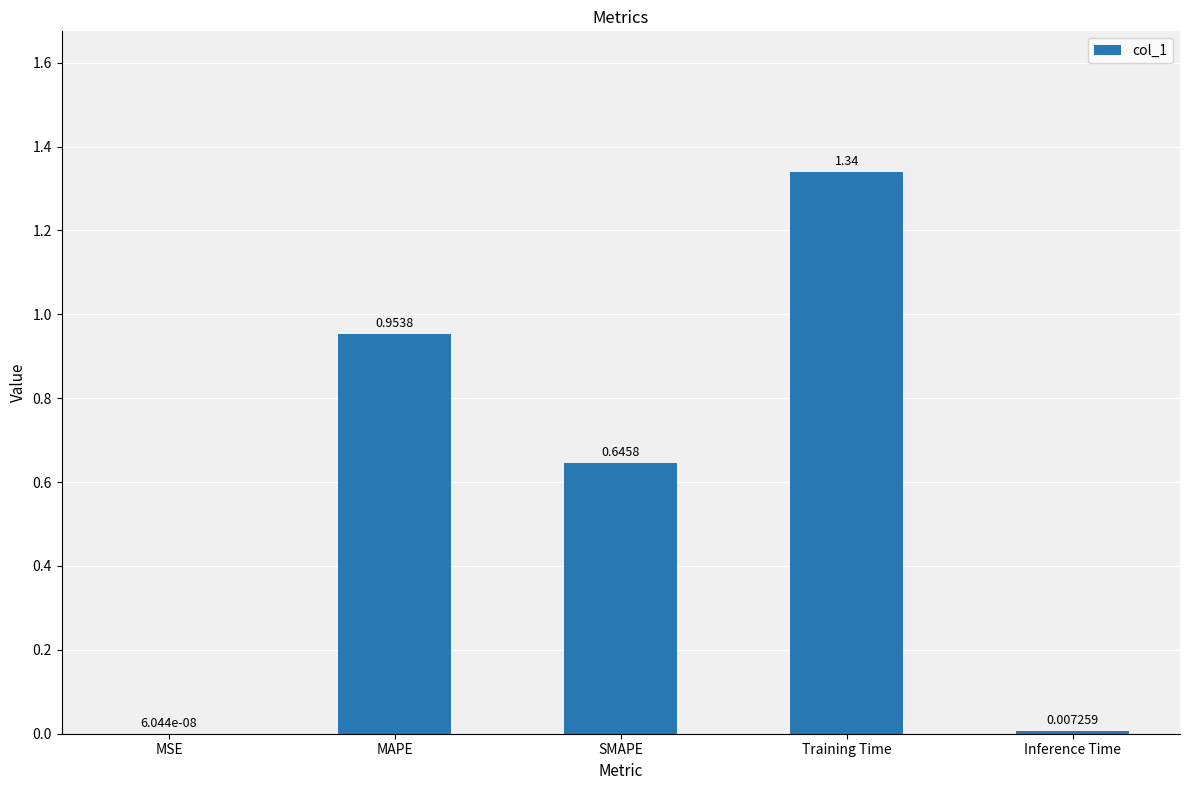

Is it true that the value at Training Time is 2.2?

False